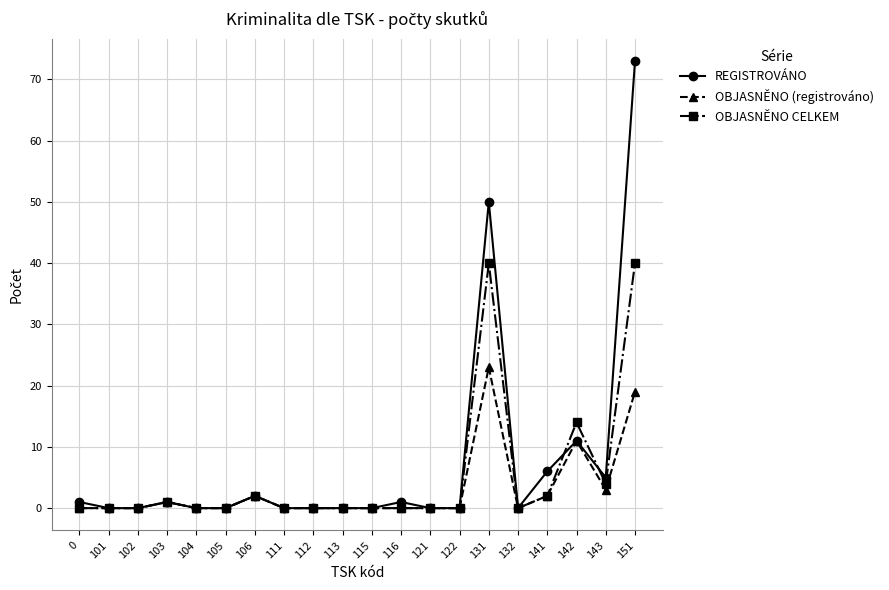

Reading left to right, list all the values displayed in this chart.

REGISTROVÁNO: 1	0	0	1	0	0	2	0	0	0	0	1	0	0	50	0	6	11	5	73
OBJASNĚNO (registrováno): 0	0	0	1	0	0	2	0	0	0	0	0	0	0	23	0	2	11	3	19
OBJASNĚNO CELKEM: 0	0	0	1	0	0	2	0	0	0	0	0	0	0	40	0	2	14	4	40